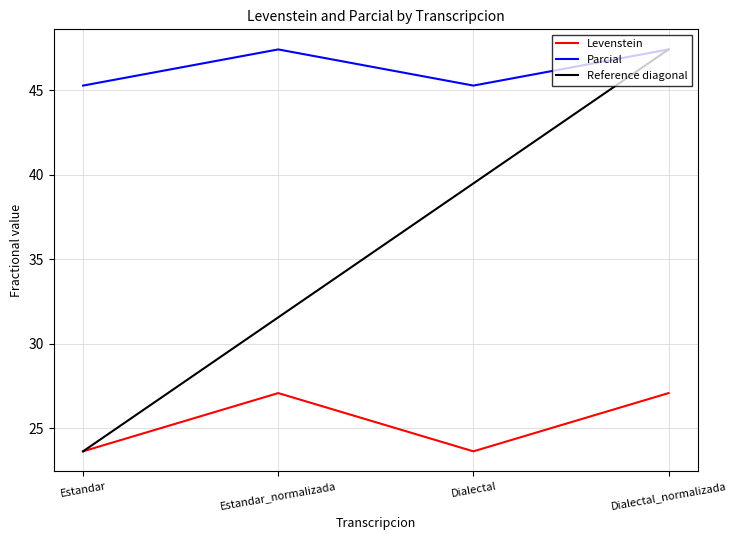

What position from the right is Estandar?

4